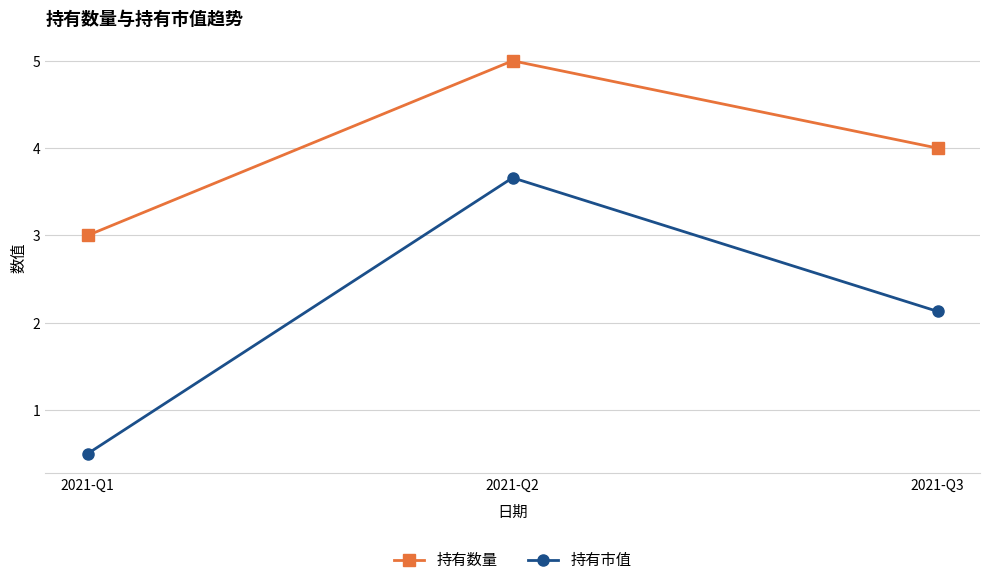

Rank the series by their maximum value, from highest to lowest.

持有数量, 持有市值